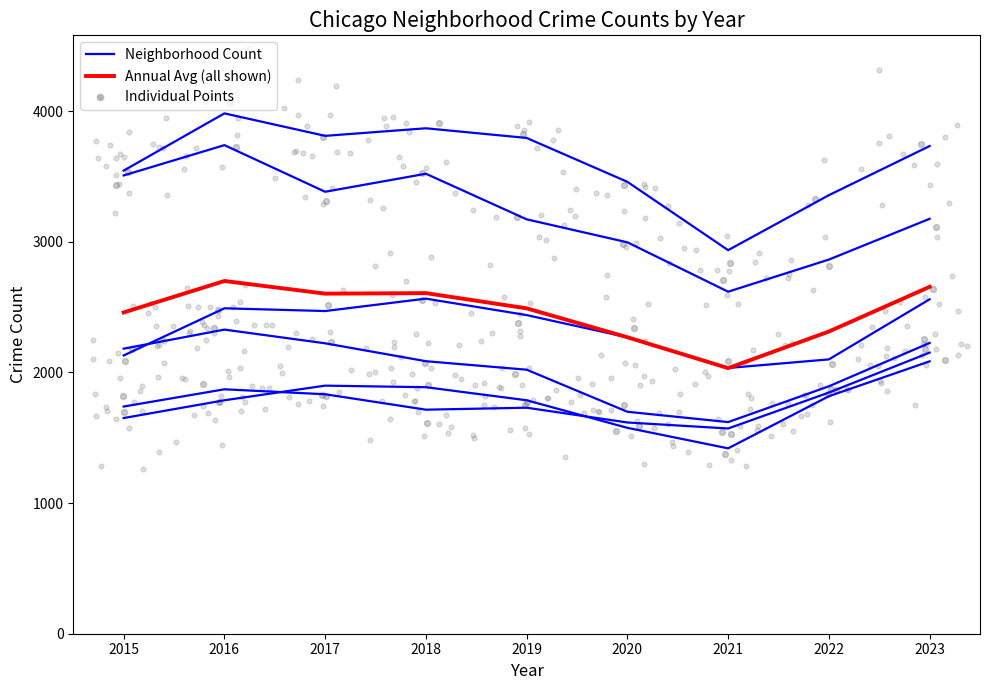

At how many categories does at least one series exceed 3710?

5